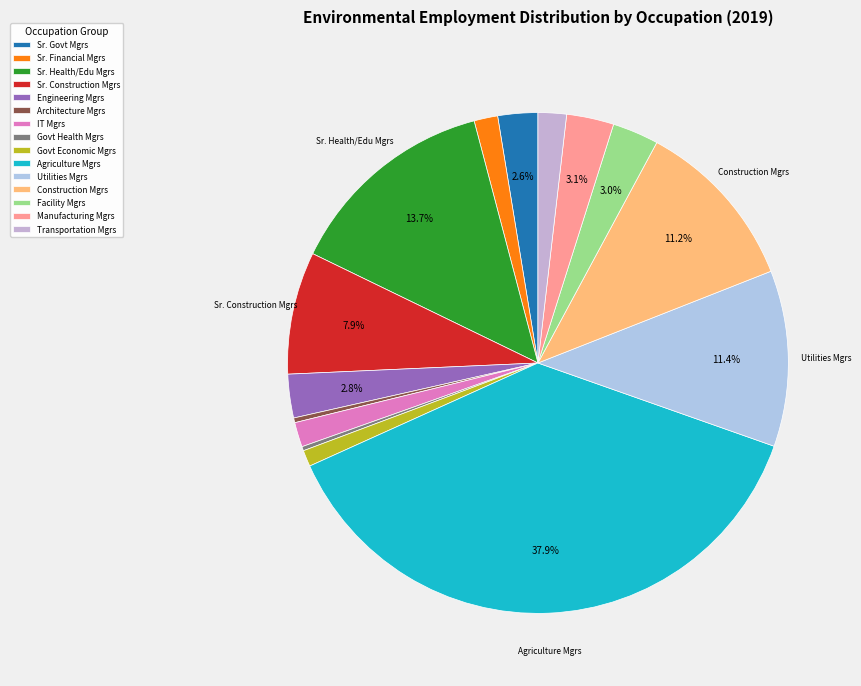

Count the number of slices in the pie.

15